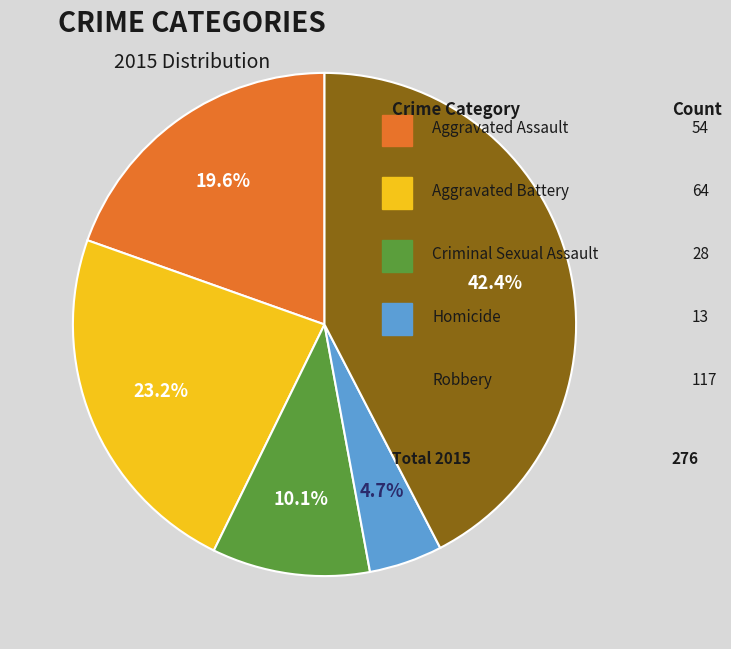

Does any single category account for the majority?

No